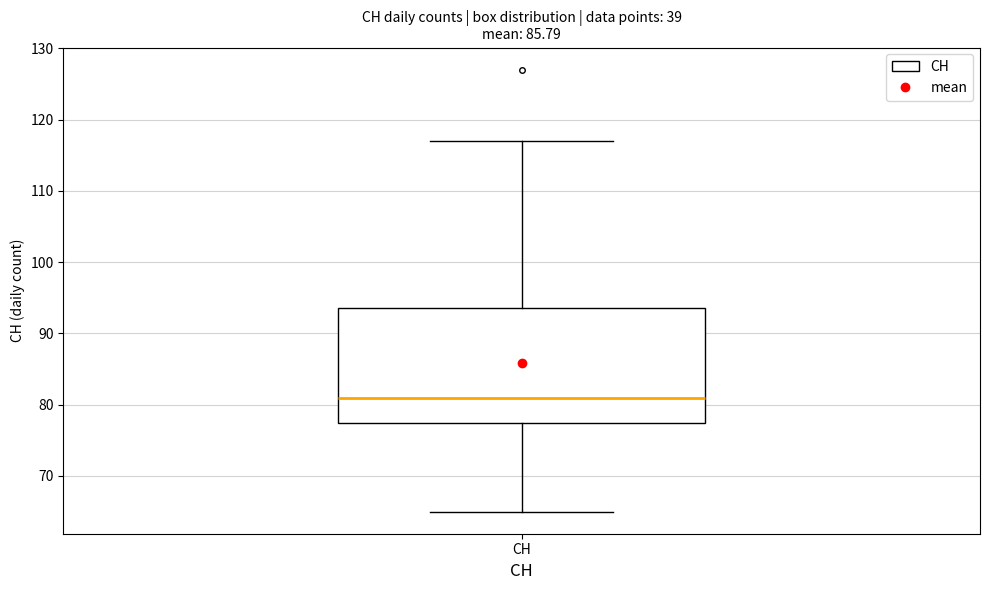

Where does the upper whisker of the box for CH end on the y-axis? The values are not printed on the chart, so give them approximately, as read against the axis.

117